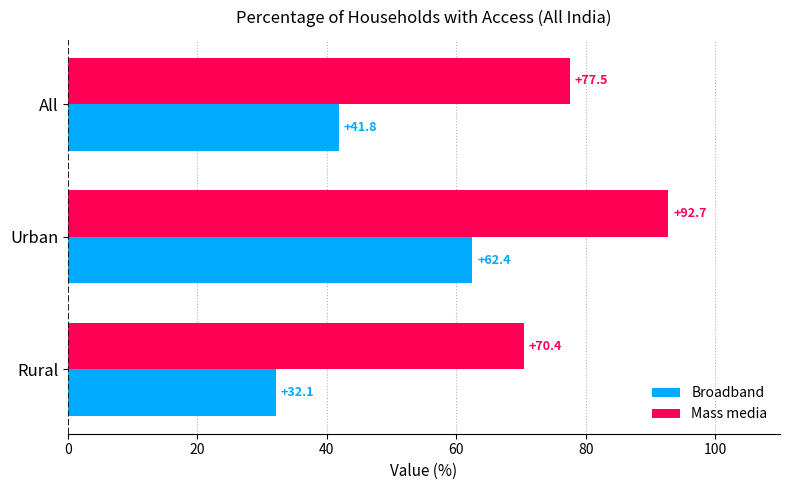

Rank the categories by Mass media value from lowest to highest.

Rural, All, Urban